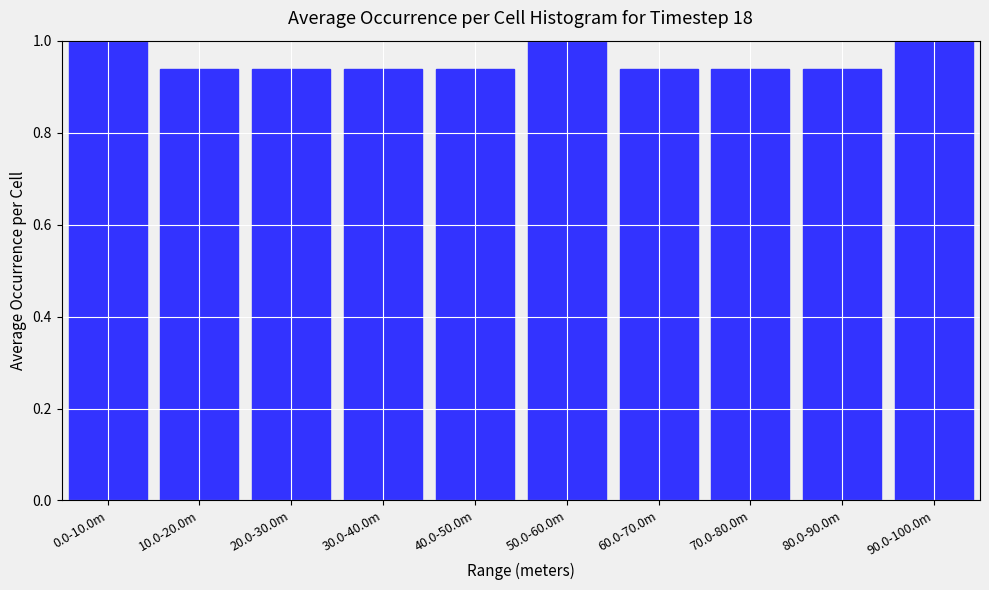

What is the greatest value displayed?

1.0